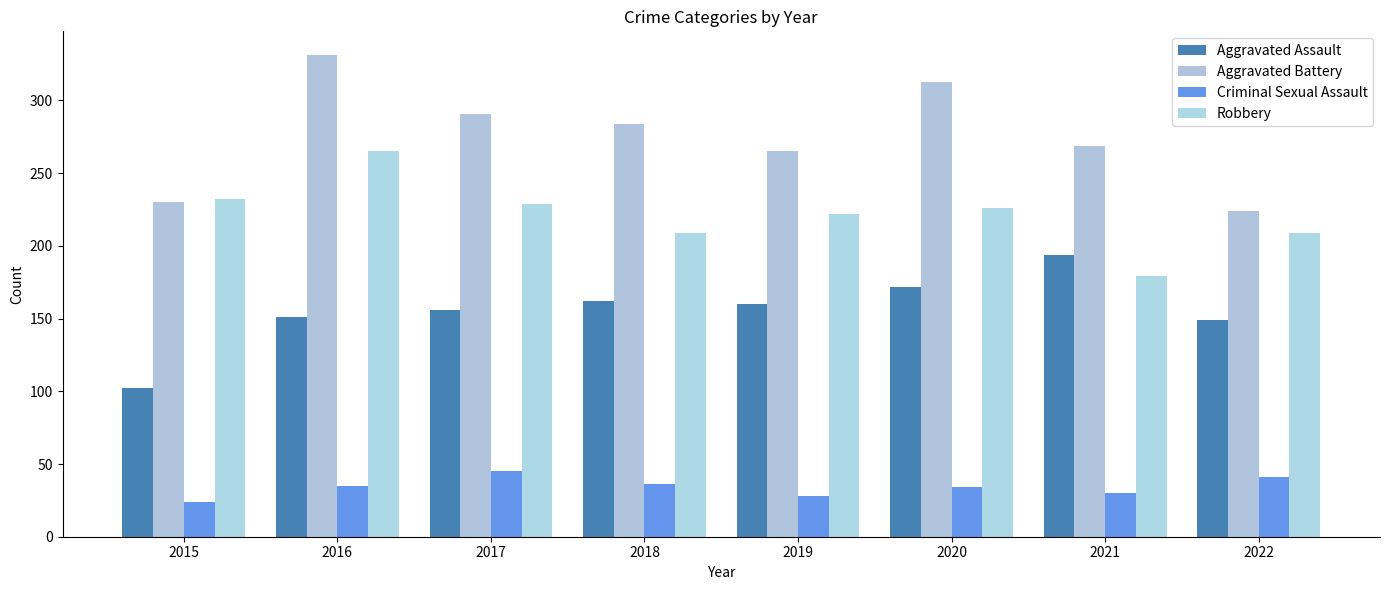

The Aggravated Assault series shows 155 at 2015. True or false?

False